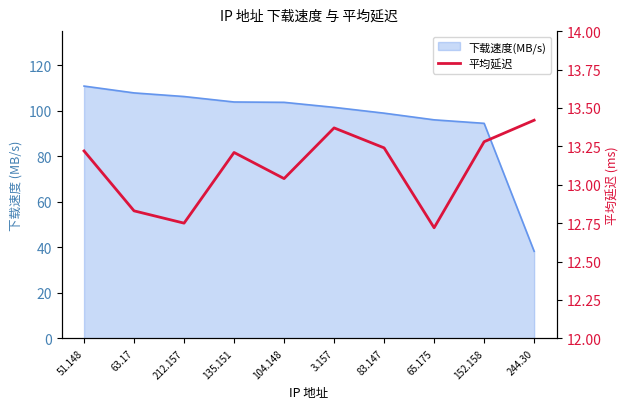

What position from the right is 244.30?

1